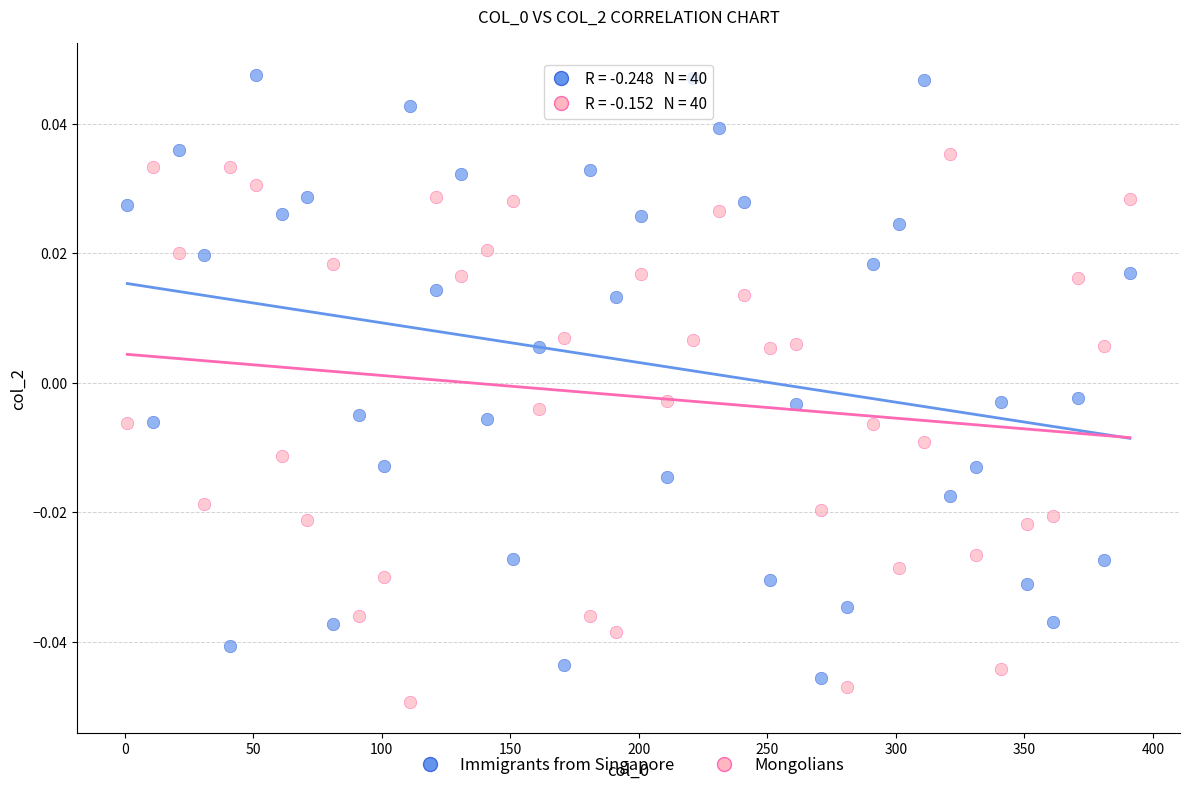

Which series reaches the minimum Y coordinate?

Mongolians